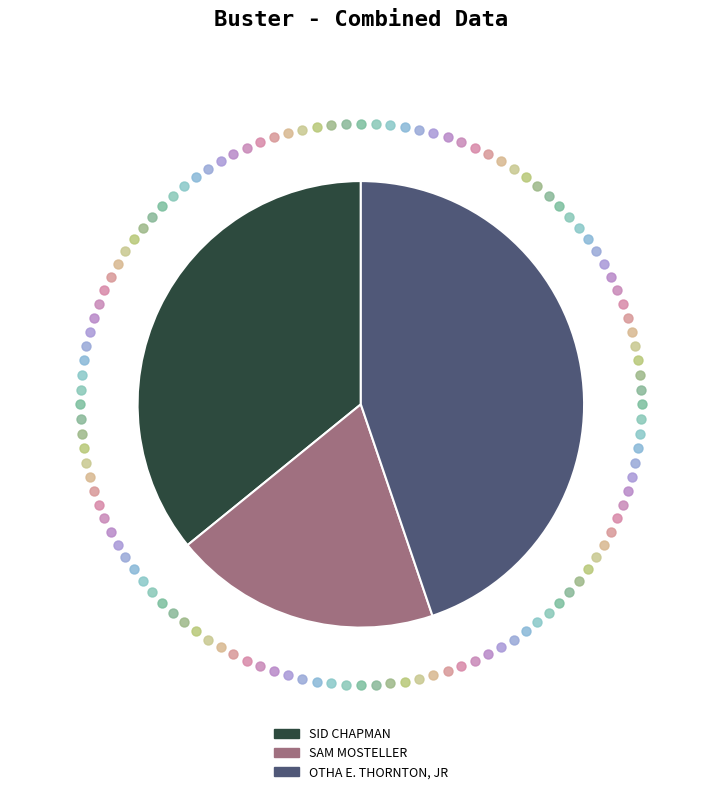

Count the number of slices in the pie.

3